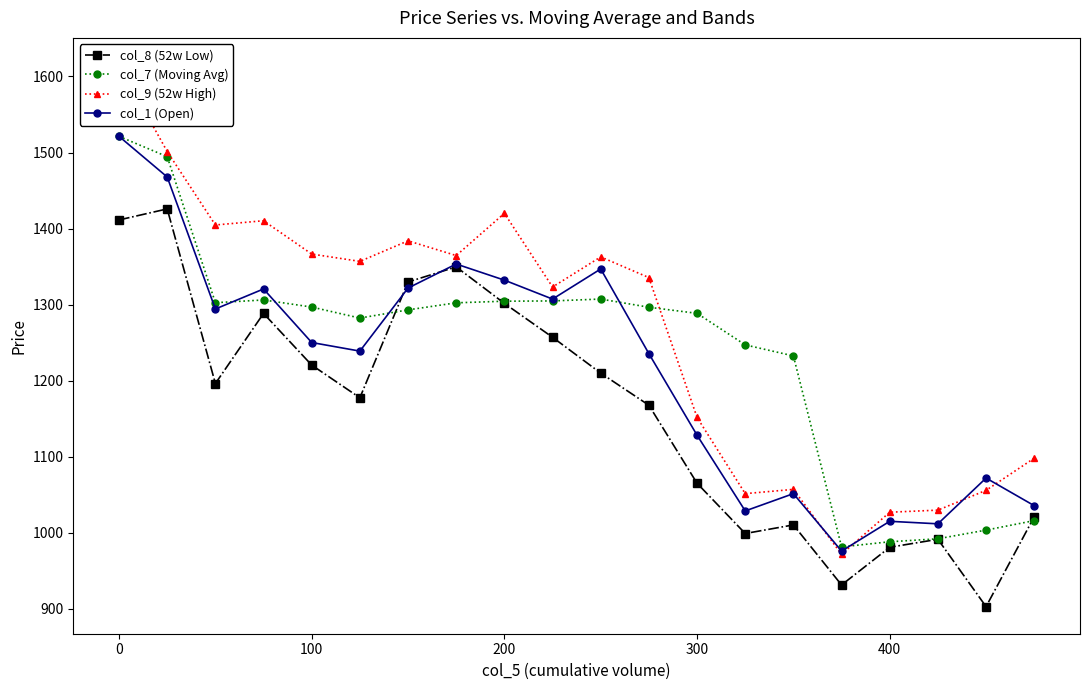

What is the lowest value of the col_8 (52w Low) series?

902.6